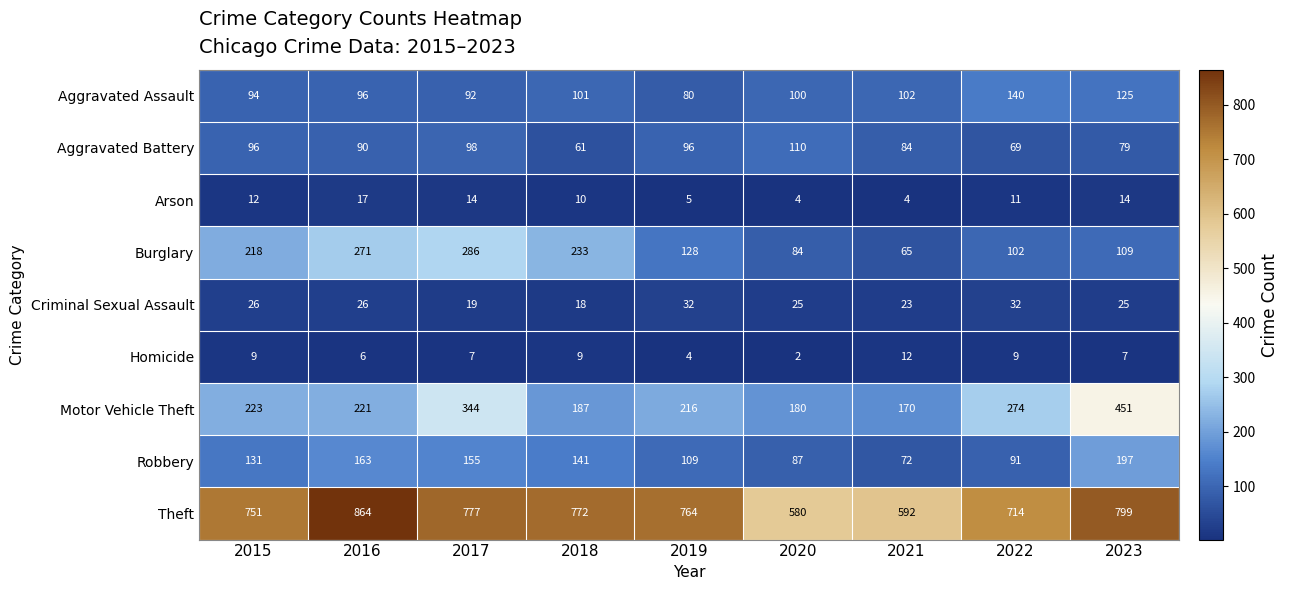

Count the number of categories in the chart.

9